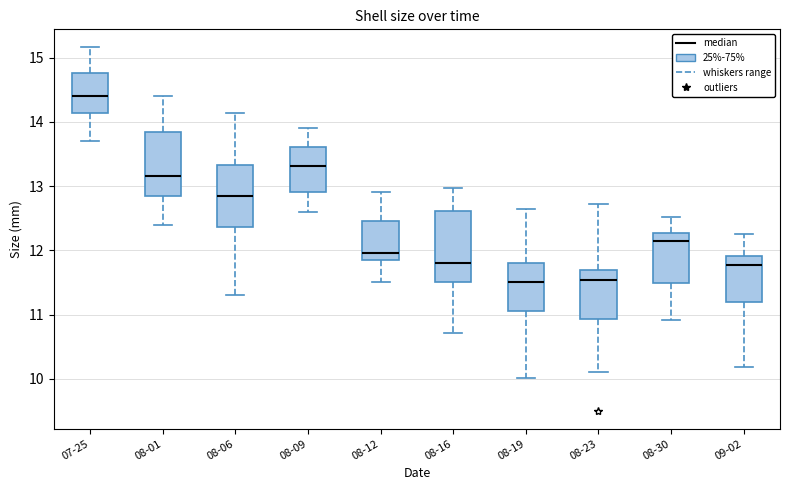

Reading left to right, transcribe this box plot: for each box, give where its median line is, the range the box spans, and where its two whiskers end, as read against the y-axis. The values are not printed on the chart, so give them approximately, as read against the axis.

07-25: median 14.4, box 14.1 to 14.8, whiskers 13.7 to 15.2
08-01: median 13.2, box 12.9 to 13.8, whiskers 12.4 to 14.4
08-06: median 12.9, box 12.4 to 13.3, whiskers 11.3 to 14.1
08-09: median 13.3, box 12.9 to 13.6, whiskers 12.6 to 13.9
08-12: median 12.0, box 11.9 to 12.5, whiskers 11.5 to 12.9
08-16: median 11.8, box 11.5 to 12.6, whiskers 10.7 to 13.0
08-19: median 11.5, box 11.1 to 11.8, whiskers 10.0 to 12.6
08-23: median 11.5, box 10.9 to 11.7, whiskers 10.1 to 12.7
08-30: median 12.2, box 11.5 to 12.3, whiskers 10.9 to 12.5
09-02: median 11.8, box 11.2 to 11.9, whiskers 10.2 to 12.3